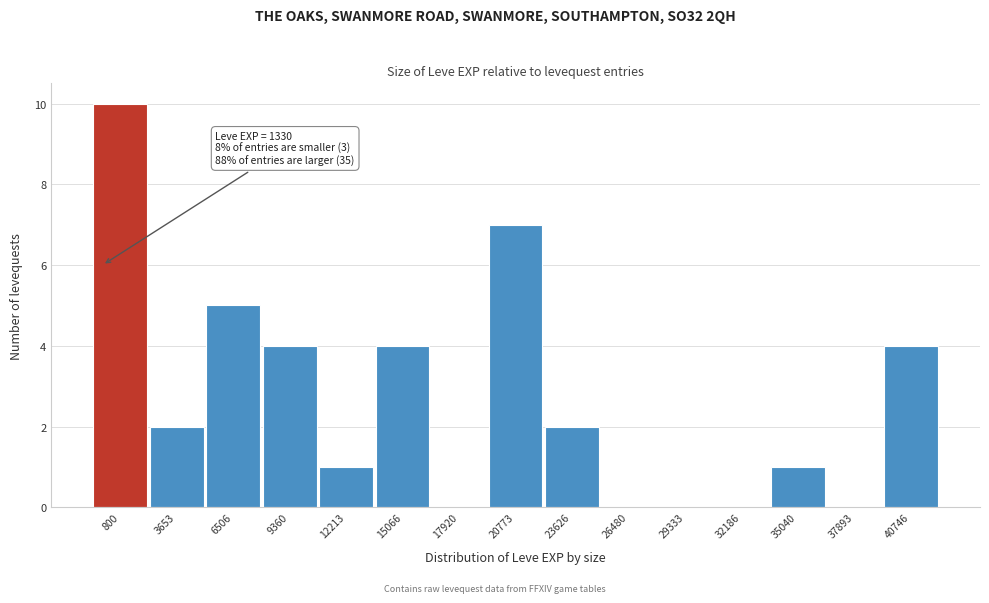

Reading left to right, extract all data points from this chart.

800=10	3653=2	6506=5	9360=4	12213=1	15066=4	17920=0	20773=7	23626=2	26480=0	29333=0	32186=0	35040=1	37893=0	40746=4